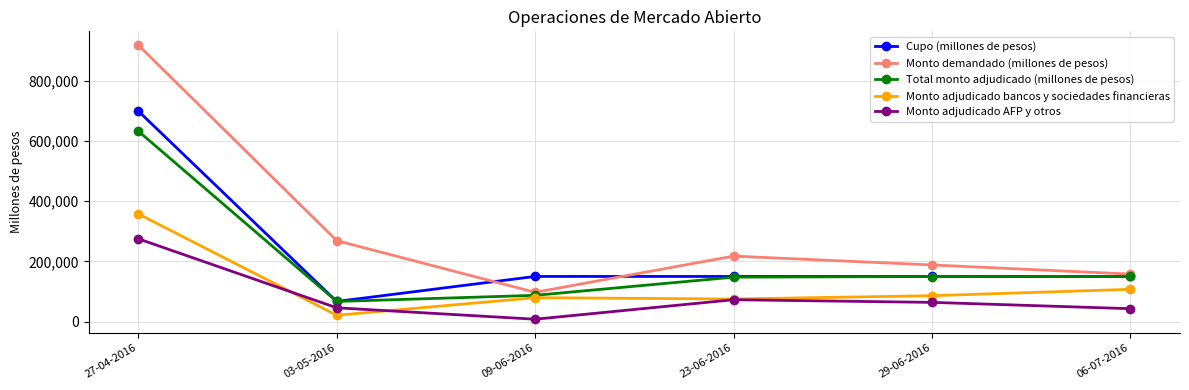

At which category does Monto adjudicado bancos y sociedades financieras reach its first local peak?

09-06-2016